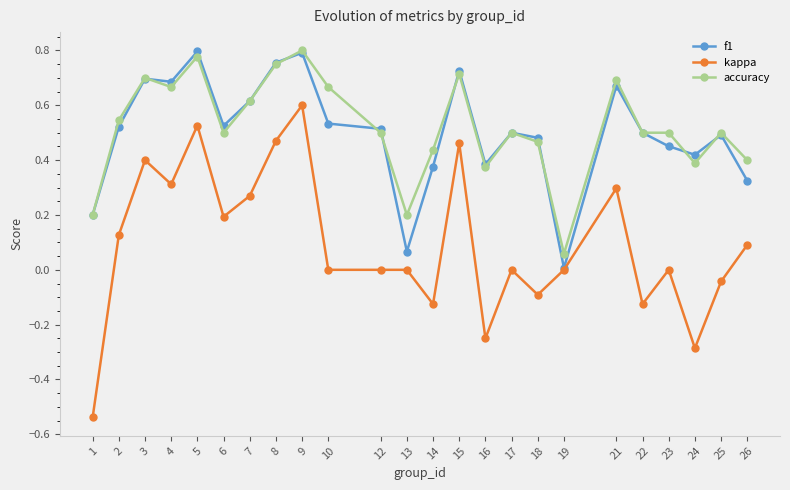

True or false: f1 and accuracy cross at least once.

True